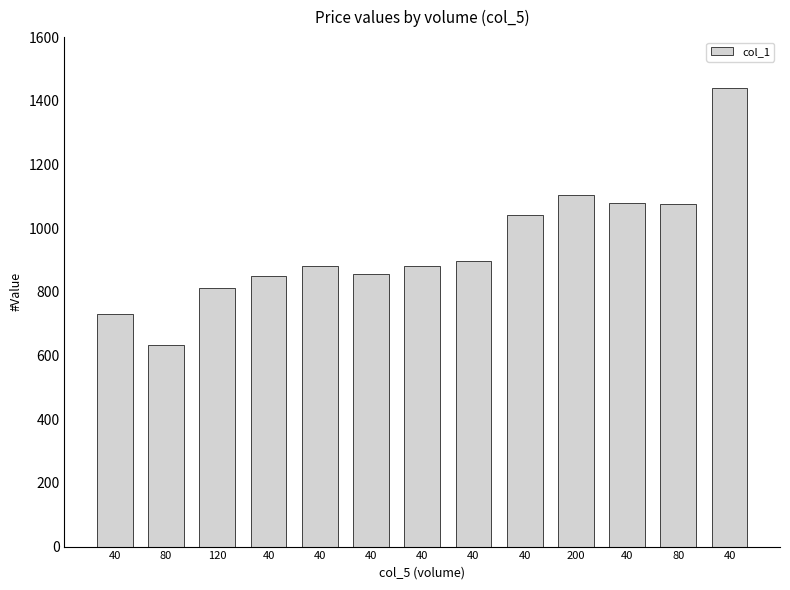

What is the change in value from 40 to 200?

+222.2